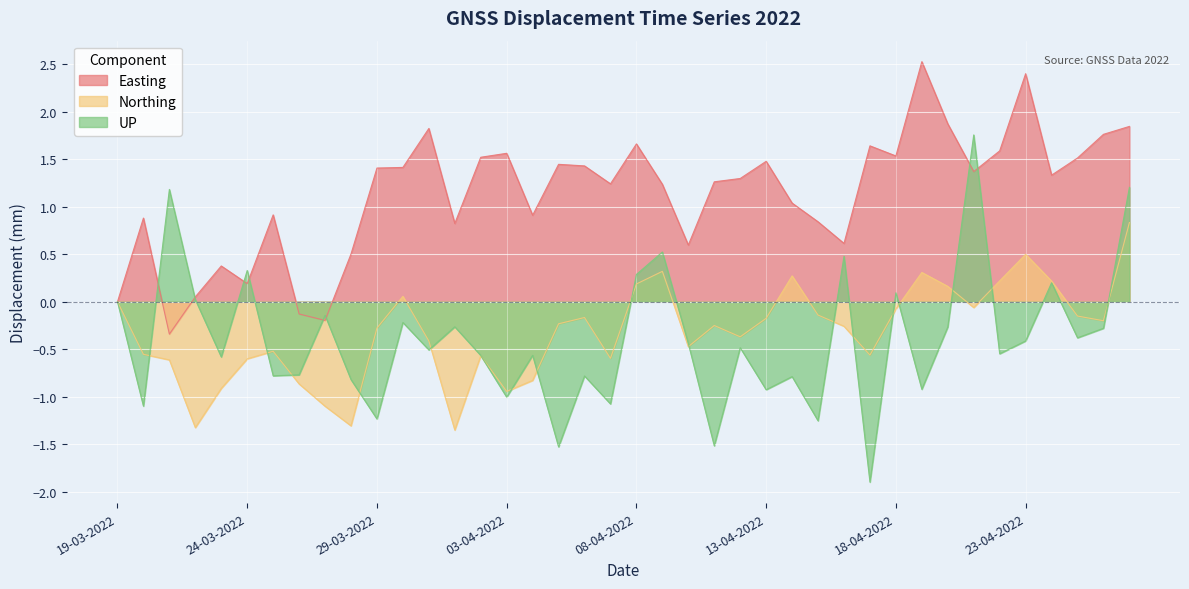

What is the difference between the second highest and minimum values in the Northing series?

1.8